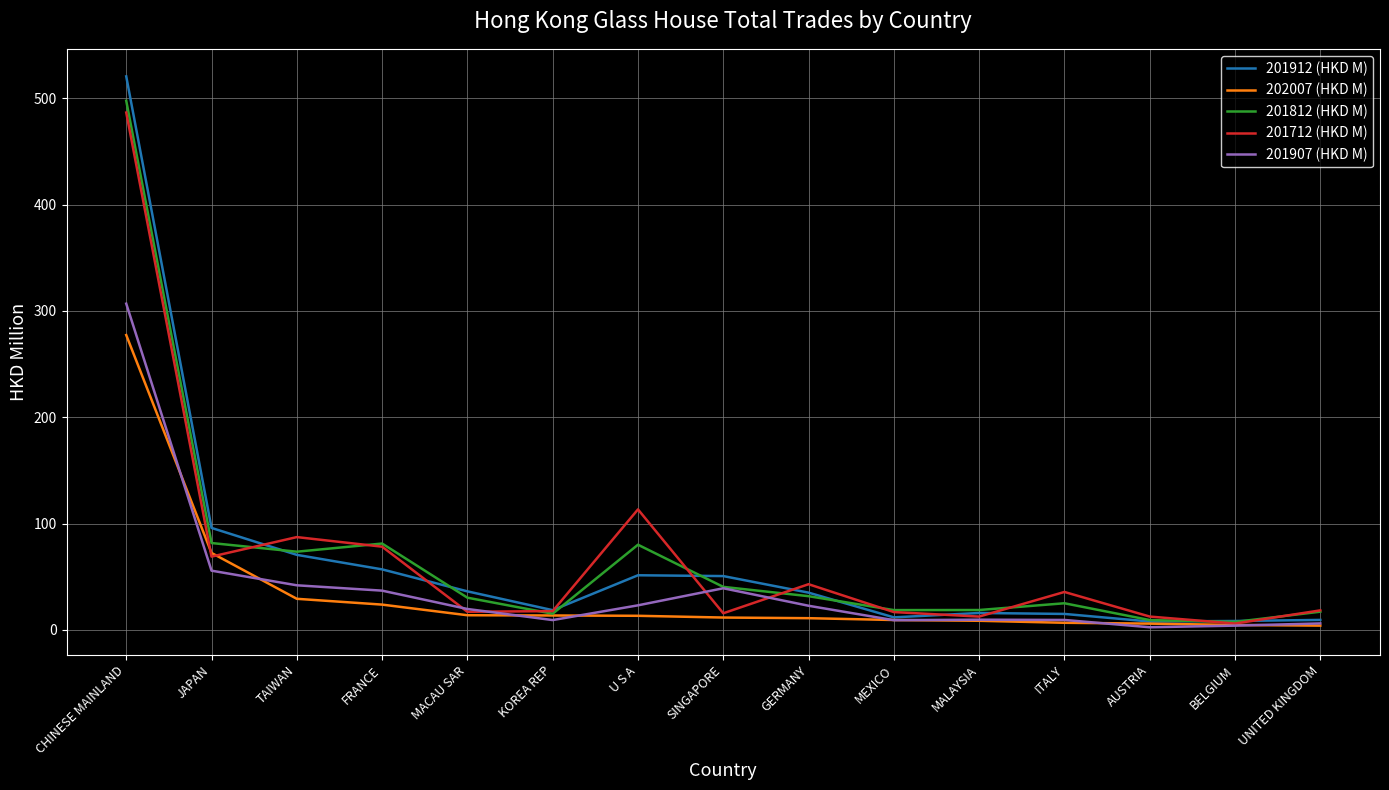

What is the total value across all series at SINGAPORE?

157.1